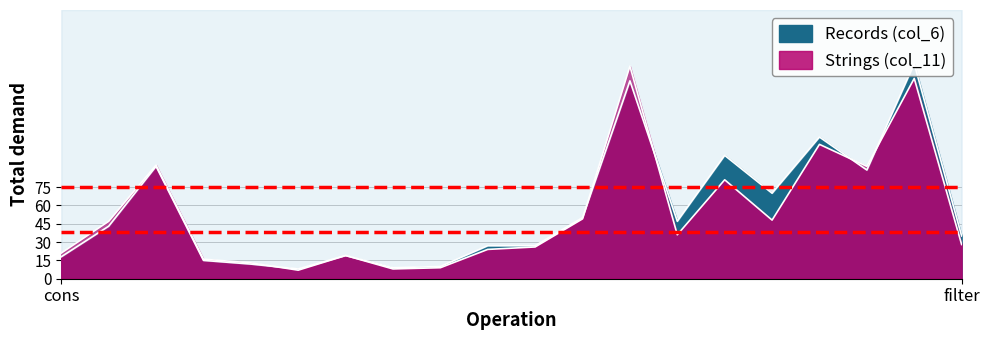

What is the value of the Strings (col_11) point at the 15th from the left?

81